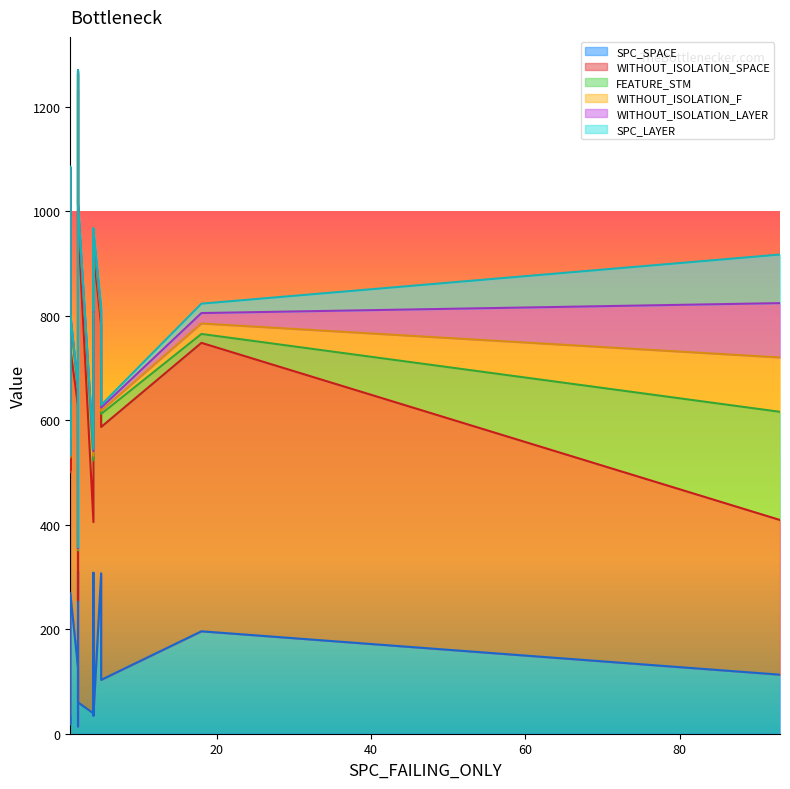

At which label does WITHOUT_ISOLATION_F first exceed 3?

1